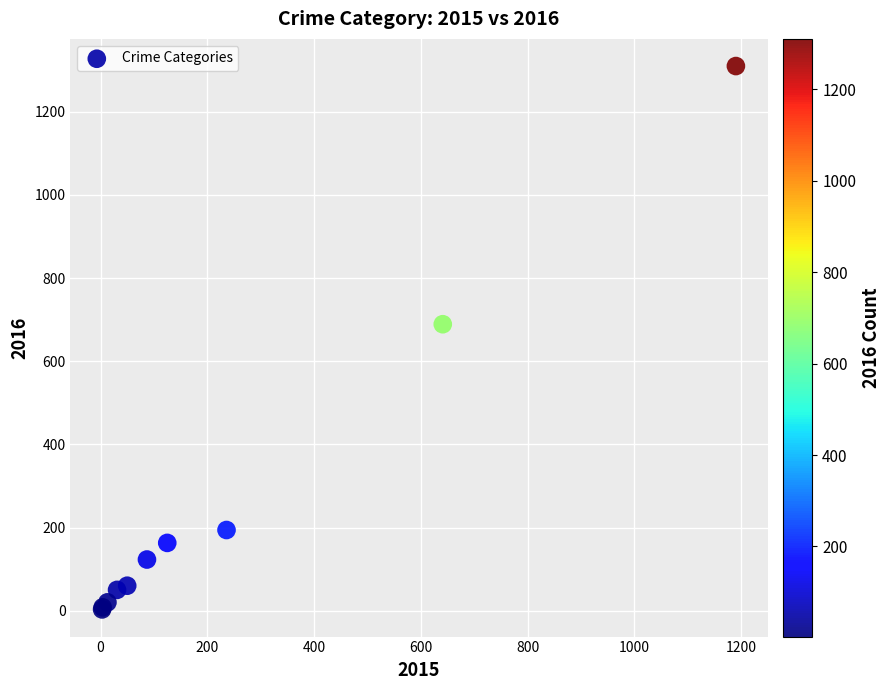

What Y value in the scatter plot is closest to 656?

689